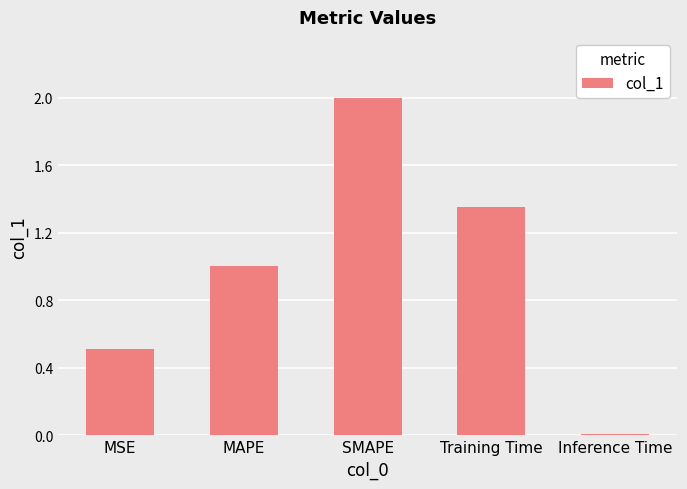

Which has a higher value, MSE or MAPE?

MAPE